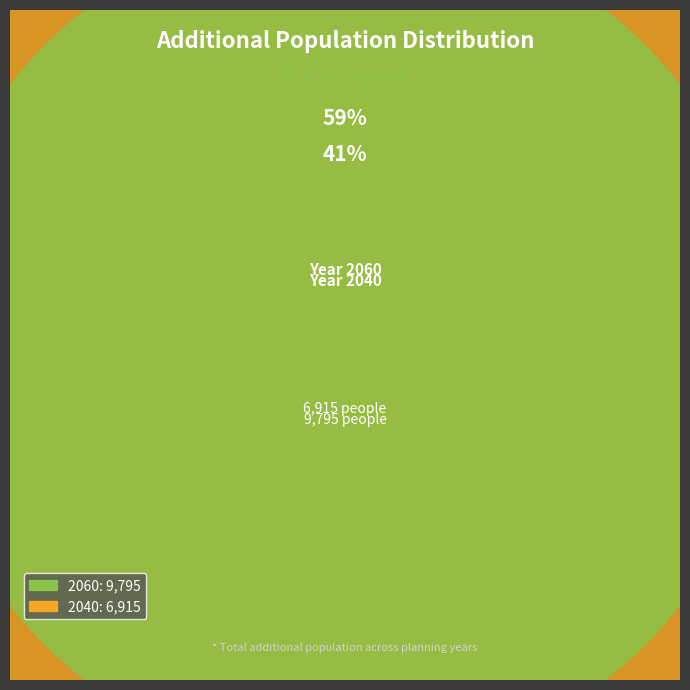

The 2060 slice represents 49% of the pie. True or false?

False